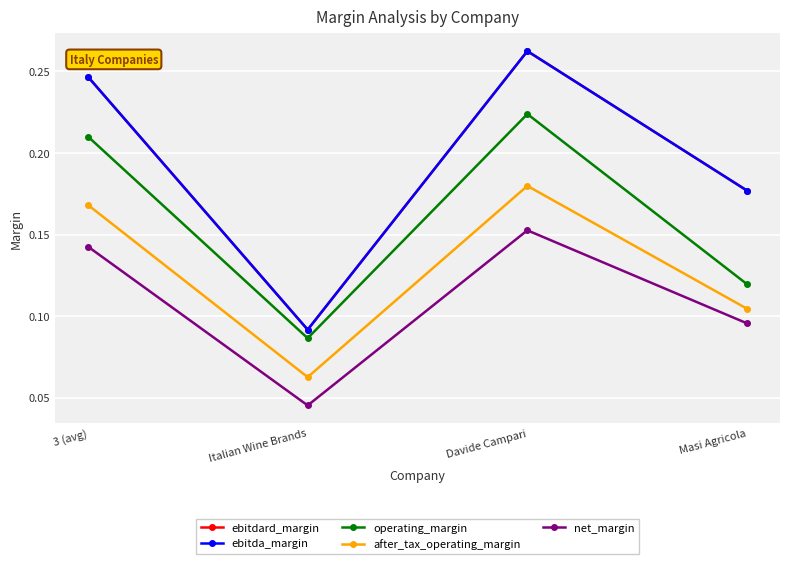

Is this an area chart (filled region under the line)?

No